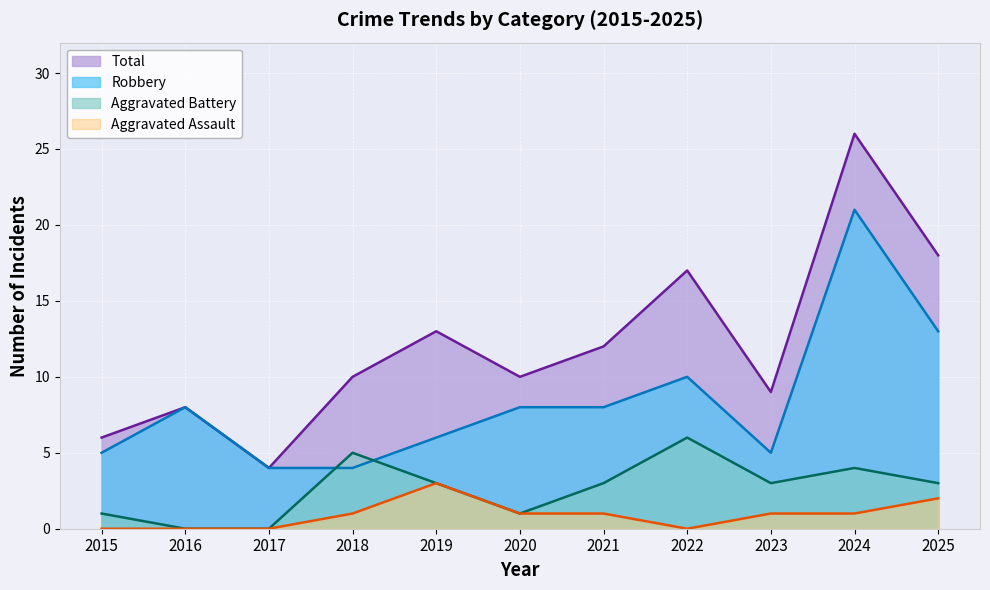

Which series has the widest spread of values?

Total